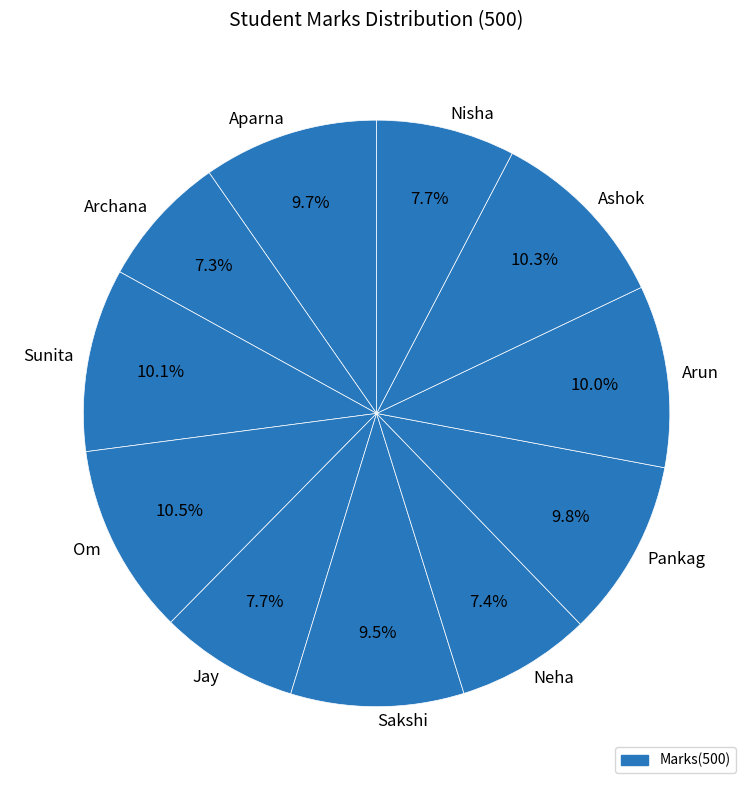

Which has a higher value, Sakshi or Archana?

Sakshi